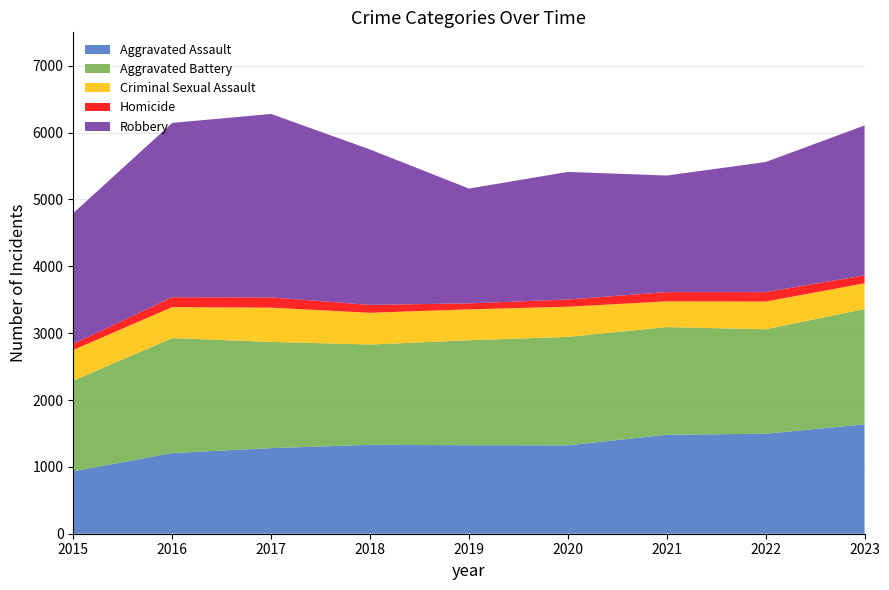

Reading left to right, what are all the values shown in this chart?

Aggravated Assault: 2015=934	2016=1207	2017=1281	2018=1330	2019=1324	2020=1322	2021=1480	2022=1496	2023=1636
Aggravated Battery: 2015=1356	2016=1719	2017=1588	2018=1500	2019=1570	2020=1622	2021=1611	2022=1562	2023=1725
Criminal Sexual Assault: 2015=459	2016=464	2017=513	2018=475	2019=462	2020=452	2021=385	2022=415	2023=385
Homicide: 2015=92	2016=148	2017=153	2018=118	2019=90	2020=107	2021=138	2022=141	2023=119
Robbery: 2015=1955	2016=2607	2017=2744	2018=2325	2019=1717	2020=1909	2021=1744	2022=1946	2023=2242